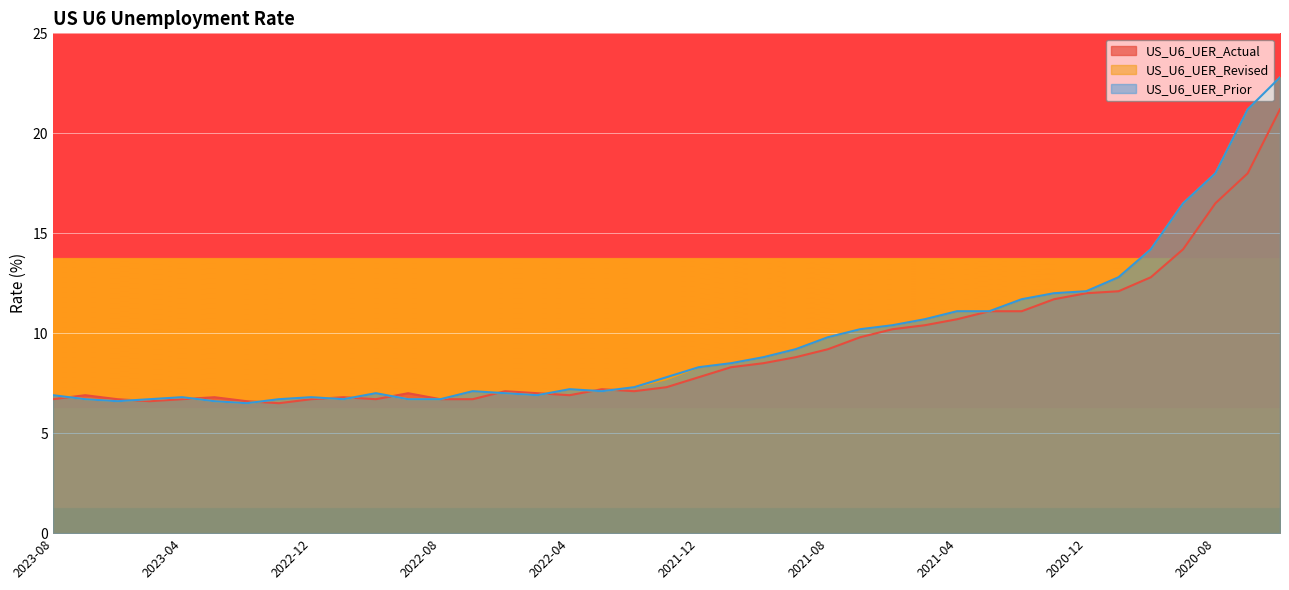

Reading left to right, transcribe all the data shown in this chart.

US_U6_UER_Actual: 2023-08=6.7	2023-07=6.9	2023-06=6.7	2023-05=6.6	2023-04=6.7	2023-03=6.8	2023-02=6.6	2023-01=6.5	2022-12=6.7	2022-11=6.8	2022-10=6.7	2022-09=7.0	2022-08=6.7	2022-07=6.7	2022-06=7.1	2022-05=7.0	2022-04=6.9	2022-03=7.2	2022-02=7.1	2022-01=7.3	2021-12=7.8	2021-11=8.3	2021-10=8.5	2021-09=8.8	2021-08=9.2	2021-07=9.8	2021-06=10.2	2021-05=10.4	2021-04=10.7	2021-03=11.1	2021-02=11.1	2021-01=11.7	2020-12=12.0	2020-11=12.1	2020-10=12.8	2020-09=14.2	2020-08=16.5	2020-07=18.0	2020-06=21.2
US_U6_UER_Revised: 2023-08=6.9	2023-07=6.7	2023-06=6.6	2023-05=6.7	2023-04=6.8	2023-03=6.6	2023-02=6.5	2023-01=6.7	2022-12=6.8	2022-11=6.7	2022-10=7.0	2022-09=6.7	2022-08=6.7	2022-07=7.1	2022-06=7.0	2022-05=6.9	2022-04=7.2	2022-03=7.1	2022-02=7.3	2022-01=7.7	2021-12=8.3	2021-11=8.5	2021-10=8.8	2021-09=9.2	2021-08=9.8	2021-07=10.2	2021-06=10.4	2021-05=10.7	2021-04=11.1	2021-03=11.1	2021-02=11.7	2021-01=12.0	2020-12=12.1	2020-11=12.8	2020-10=14.2	2020-09=16.5	2020-08=18.0	2020-07=21.2	2020-06=22.8
US_U6_UER_Prior: 2023-08=6.9	2023-07=6.7	2023-06=6.6	2023-05=6.7	2023-04=6.8	2023-03=6.6	2023-02=6.5	2023-01=6.7	2022-12=6.8	2022-11=6.7	2022-10=7.0	2022-09=6.7	2022-08=6.7	2022-07=7.1	2022-06=7.0	2022-05=6.9	2022-04=7.2	2022-03=7.1	2022-02=7.3	2022-01=7.8	2021-12=8.3	2021-11=8.5	2021-10=8.8	2021-09=9.2	2021-08=9.8	2021-07=10.2	2021-06=10.4	2021-05=10.7	2021-04=11.1	2021-03=11.1	2021-02=11.7	2021-01=12.0	2020-12=12.1	2020-11=12.8	2020-10=14.2	2020-09=16.5	2020-08=18.0	2020-07=21.2	2020-06=22.8